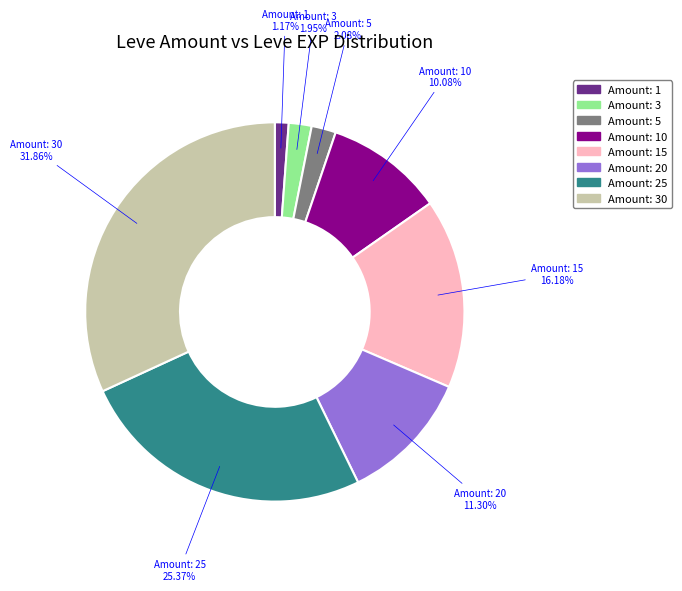

Does any single category account for the majority?

No